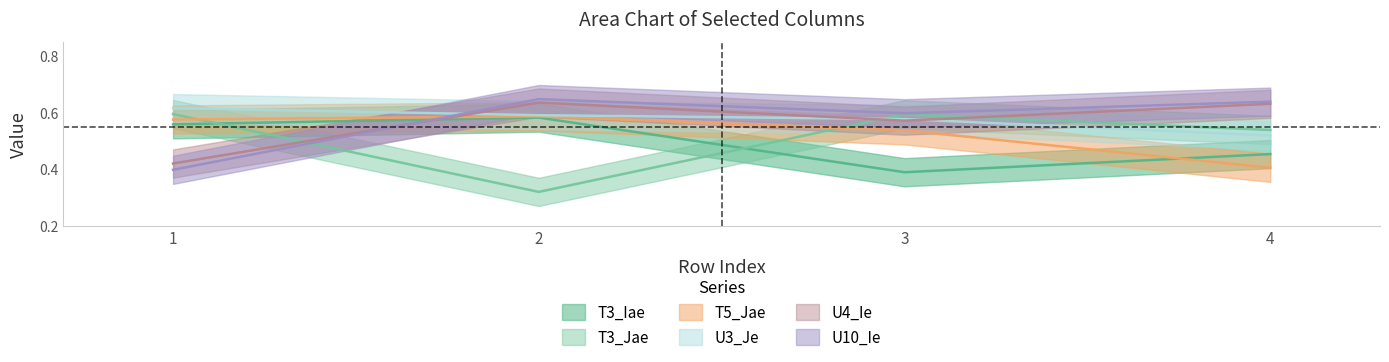

Read the U3_Je value at 4.

0.5